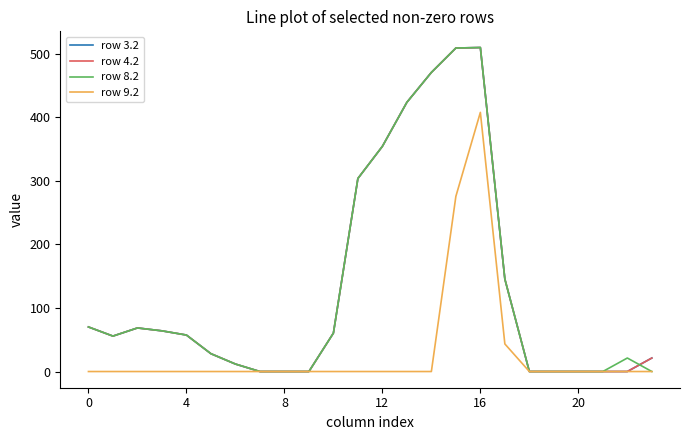

Does the chart display data point markers on the line(s)?

No